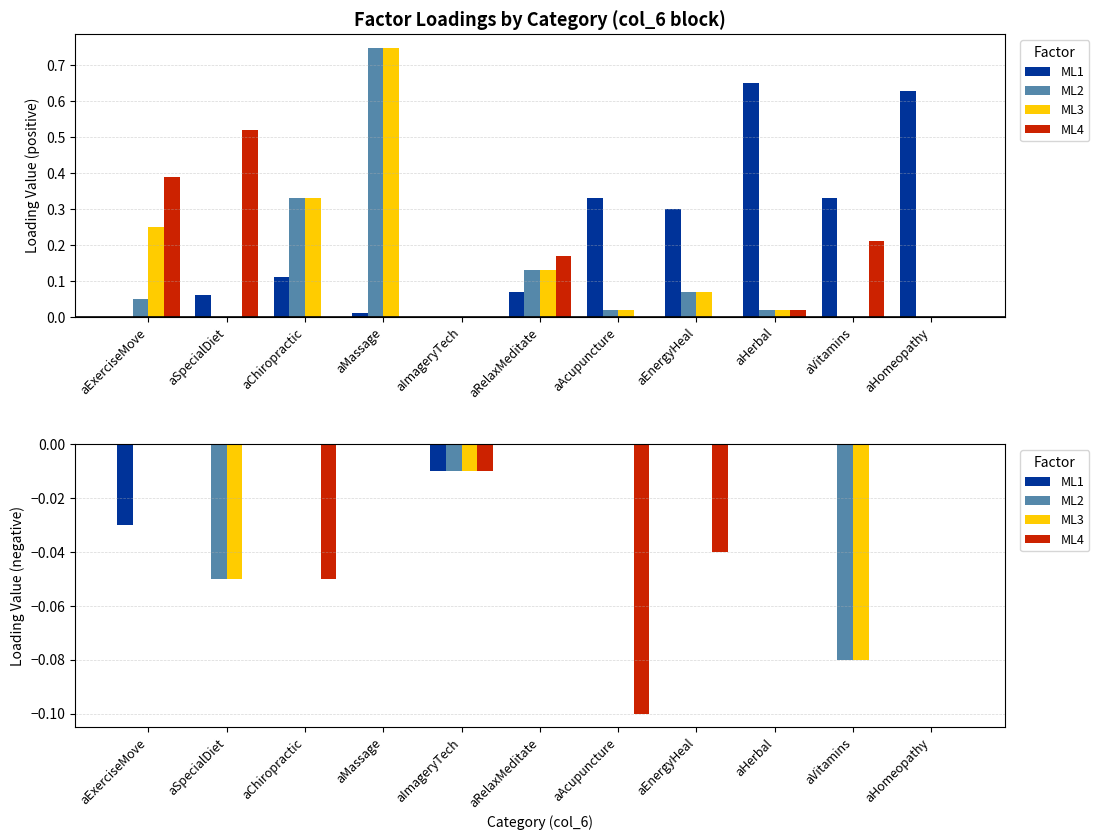

Which series has the largest total across all categories?

ML1